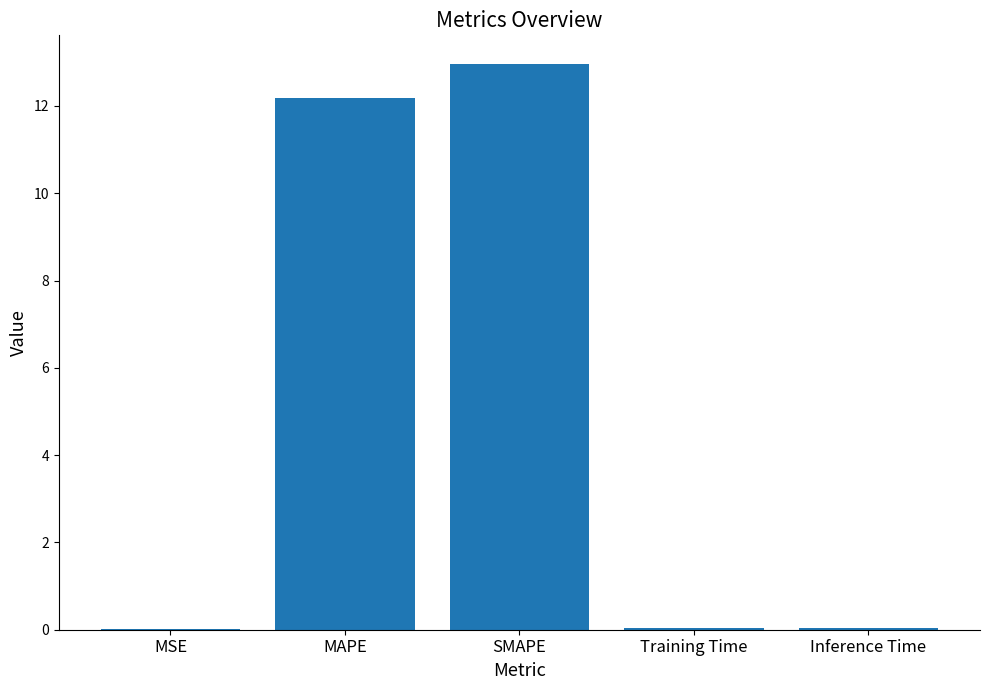

The chart shows a value of 12.2 at MAPE. True or false?

True